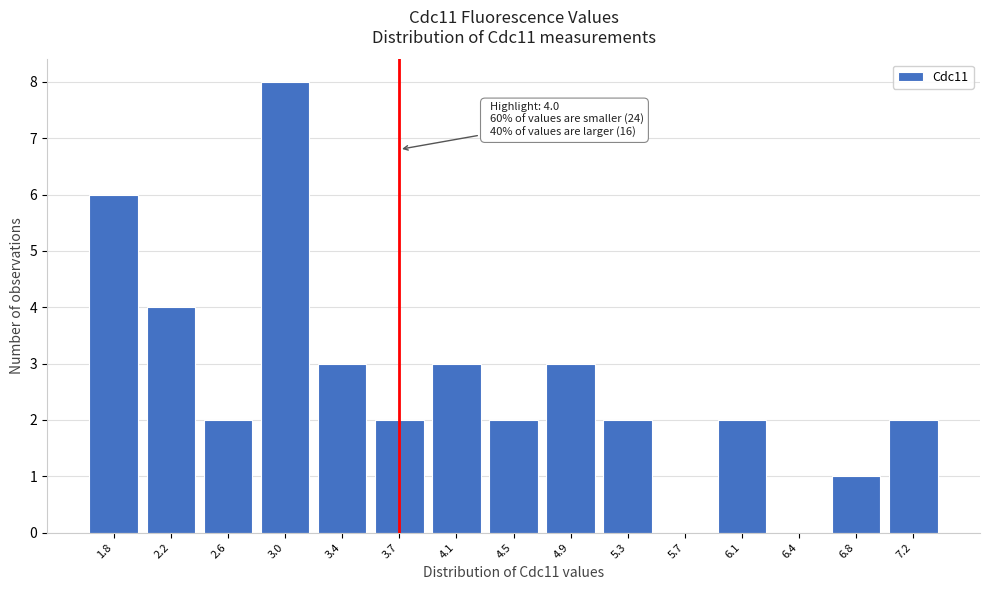

Reading left to right, transcribe all the data shown in this chart.

1.8=6	2.2=4	2.6=2	3.0=8	3.4=3	3.7=2	4.1=3	4.5=2	4.9=3	5.3=2	5.7=0	6.1=2	6.4=0	6.8=1	7.2=2